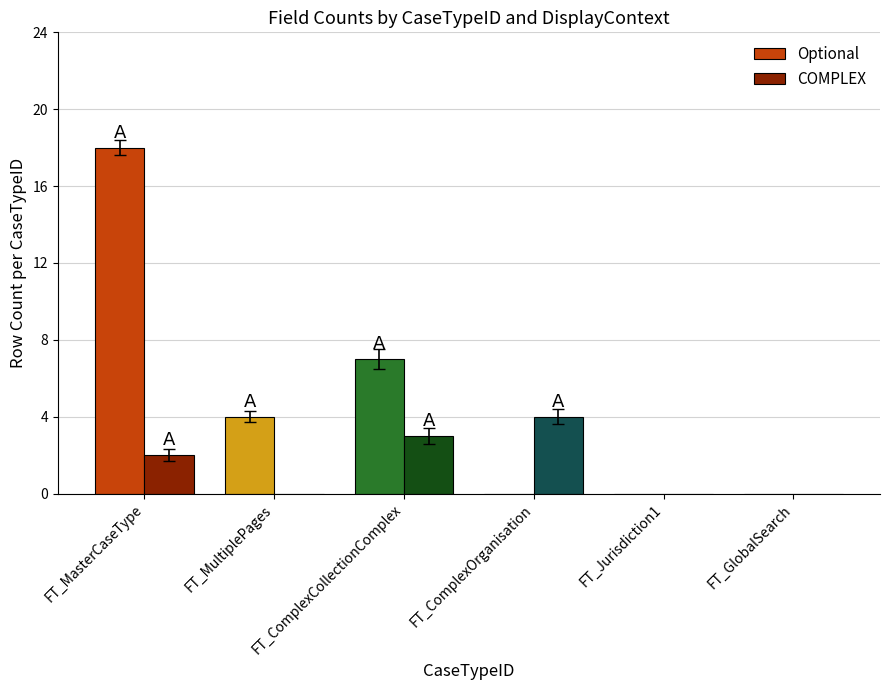

At which label is Optional closest to 9?

FT_ComplexCollectionComplex